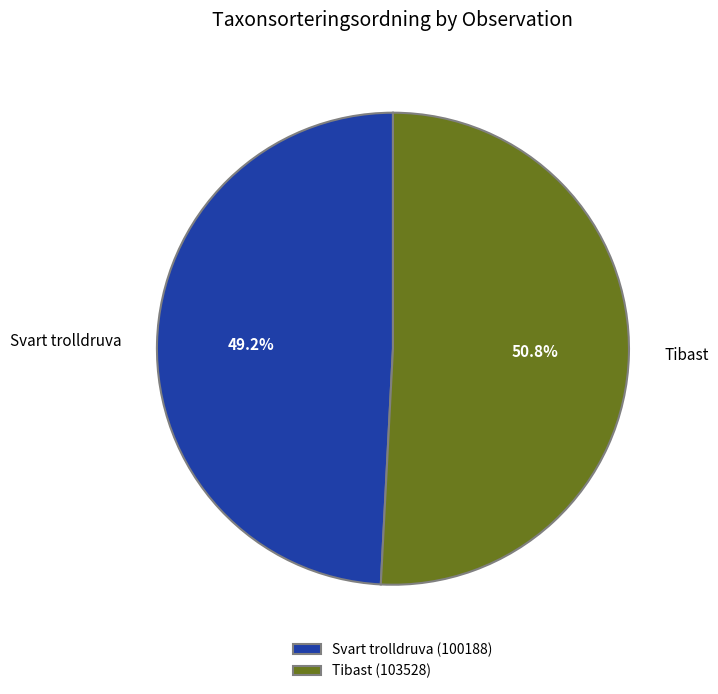

Is there a majority slice in this chart?

Yes